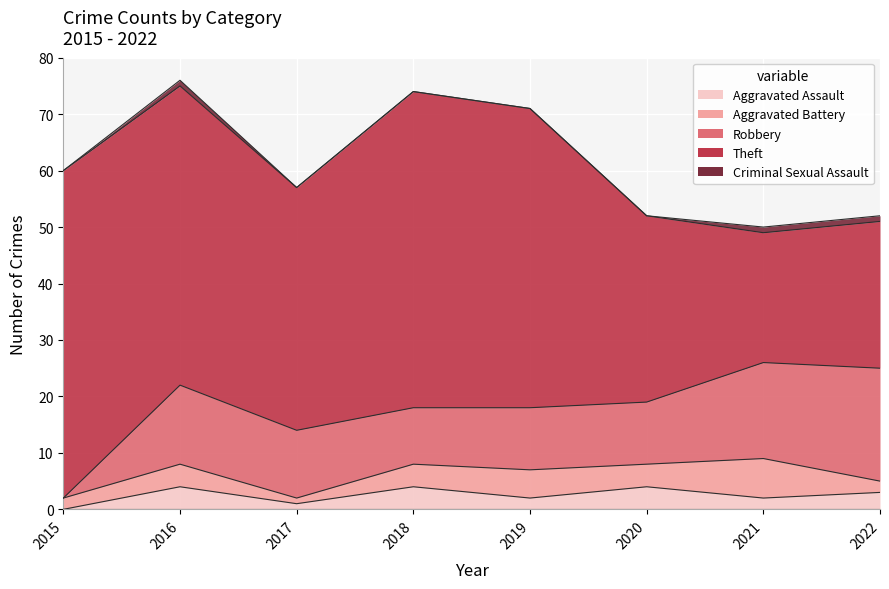

True or false: Aggravated Assault and Theft intersect in this chart.

False